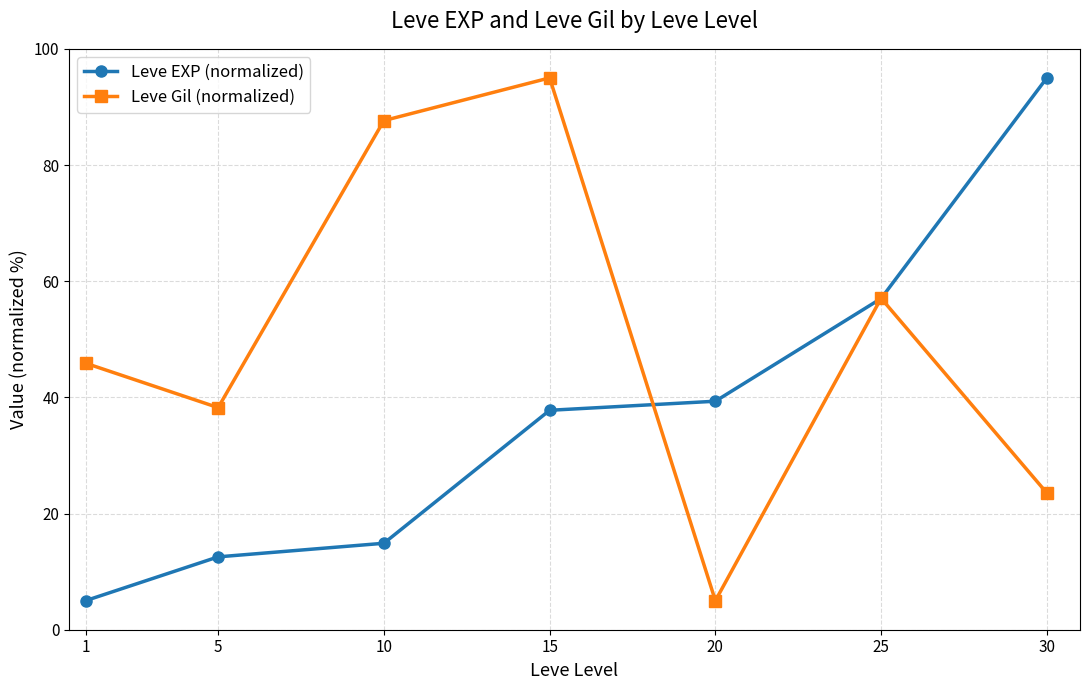

What is the value of the Leve EXP (normalized) point at the 6th from the left?

57.0